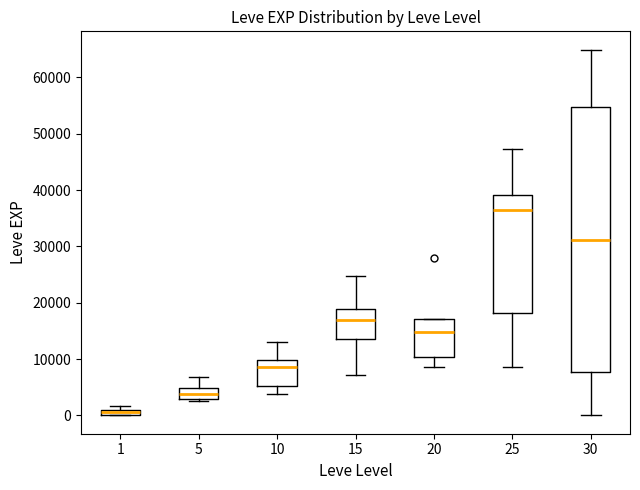

Which box has the lowest median line?

1